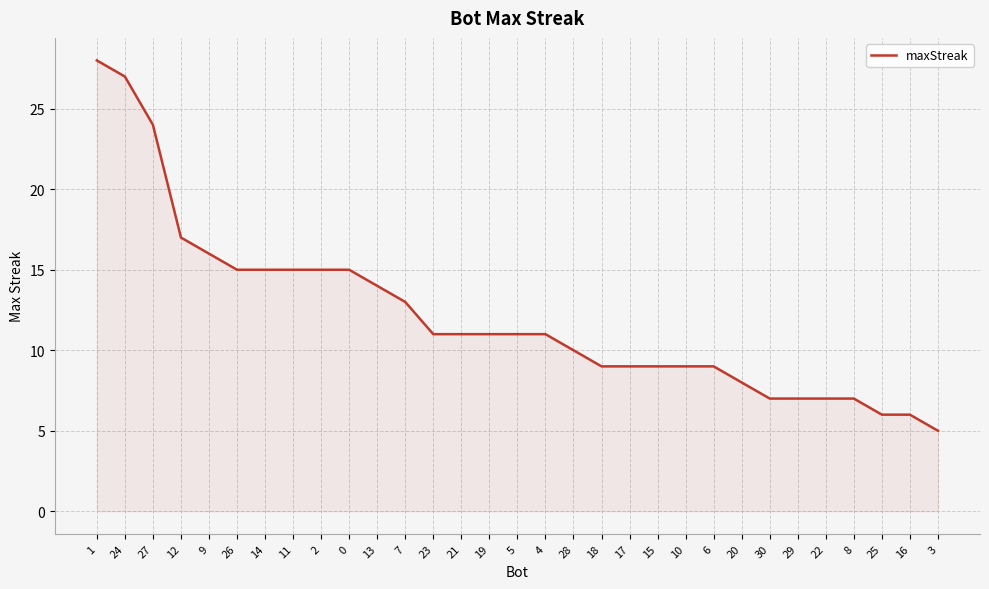

Reading left to right, list all the values displayed in this chart.

28	27	24	17	16	15	15	15	15	15	14	13	11	11	11	11	11	10	9	9	9	9	9	8	7	7	7	7	6	6	5